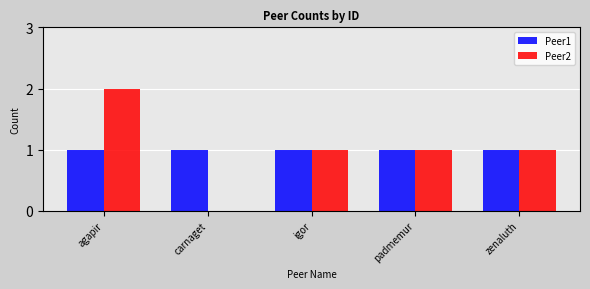

What is the sum of all Peer2 values?

5